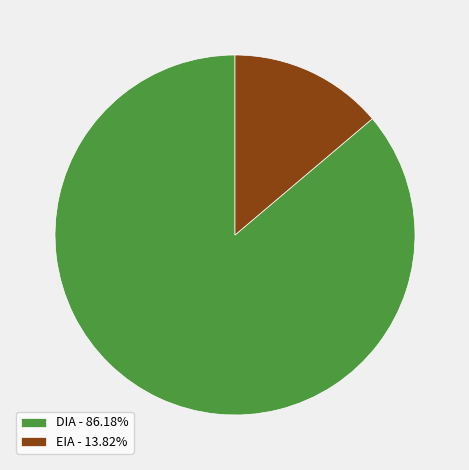

Is there a majority slice in this chart?

Yes